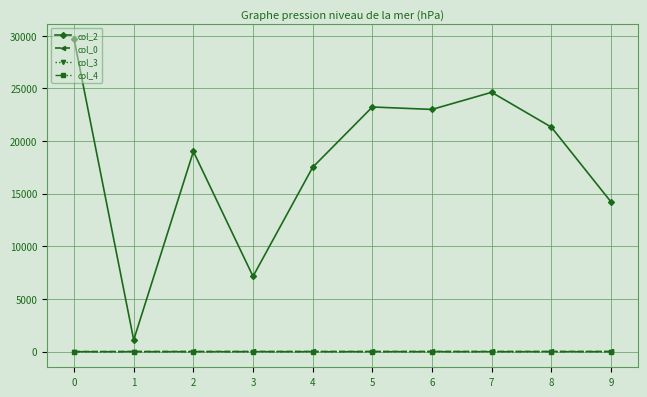

Which series has the largest range (max minus min)?

col_2